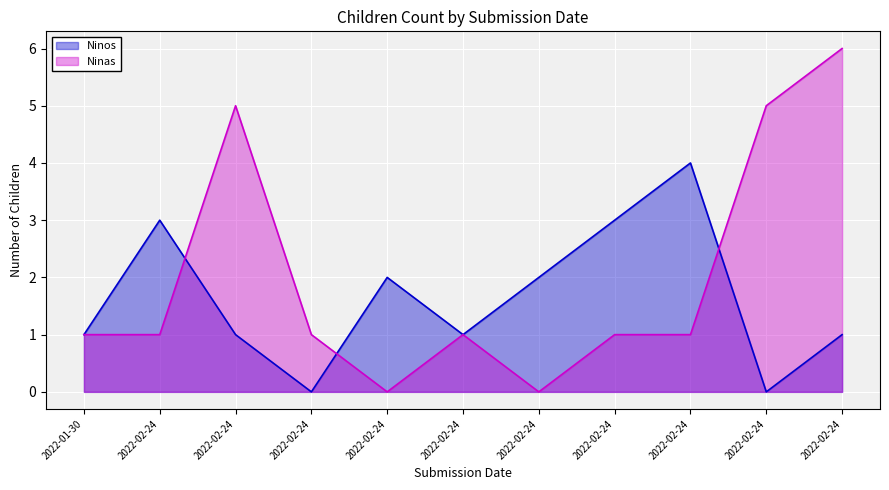

Is the value of Ninos at 2022-02-24 greater than the value of Ninas at 2022-02-24?

Yes